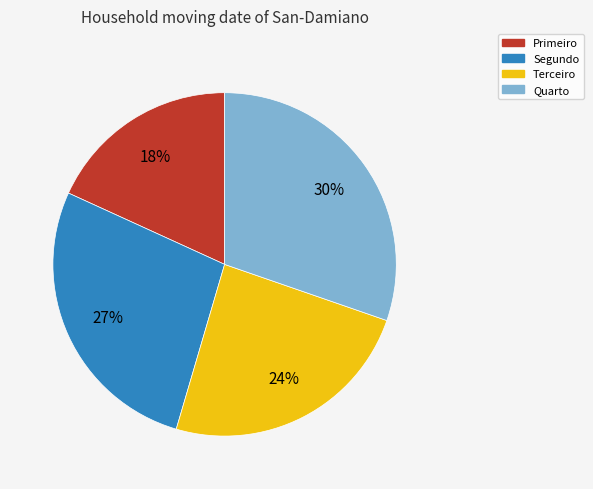

Is it true that Terceiro is 24% of the pie?

True